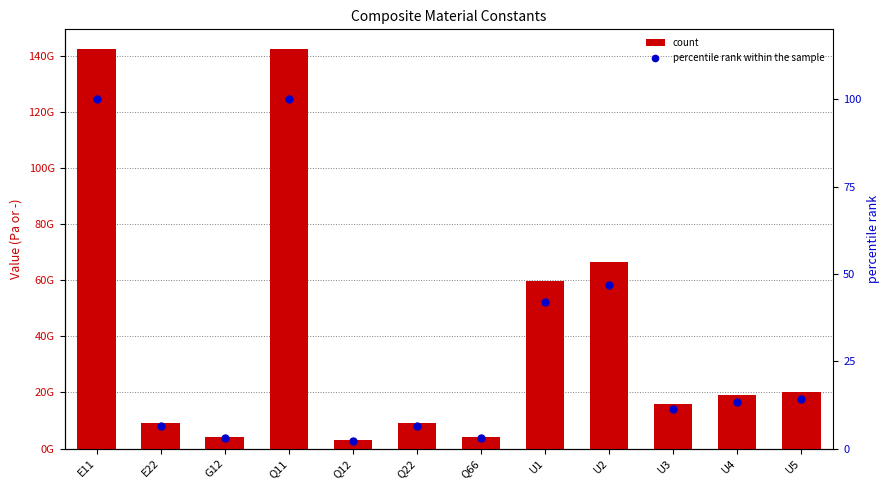

Which series has the largest total across all categories?

count